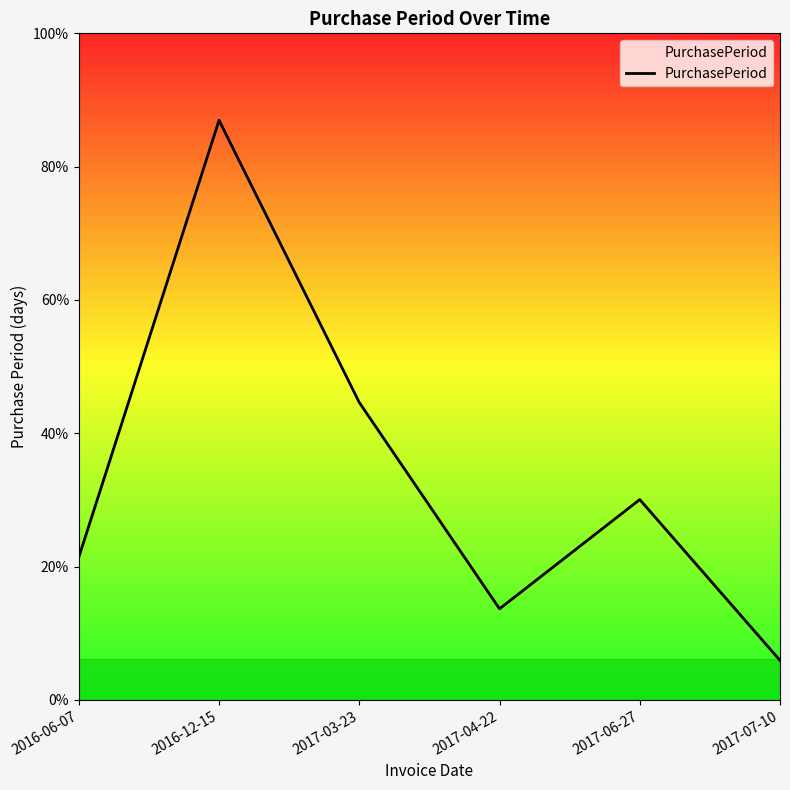

How many interior local peaks (higher than both neighbors) does the data have?

2